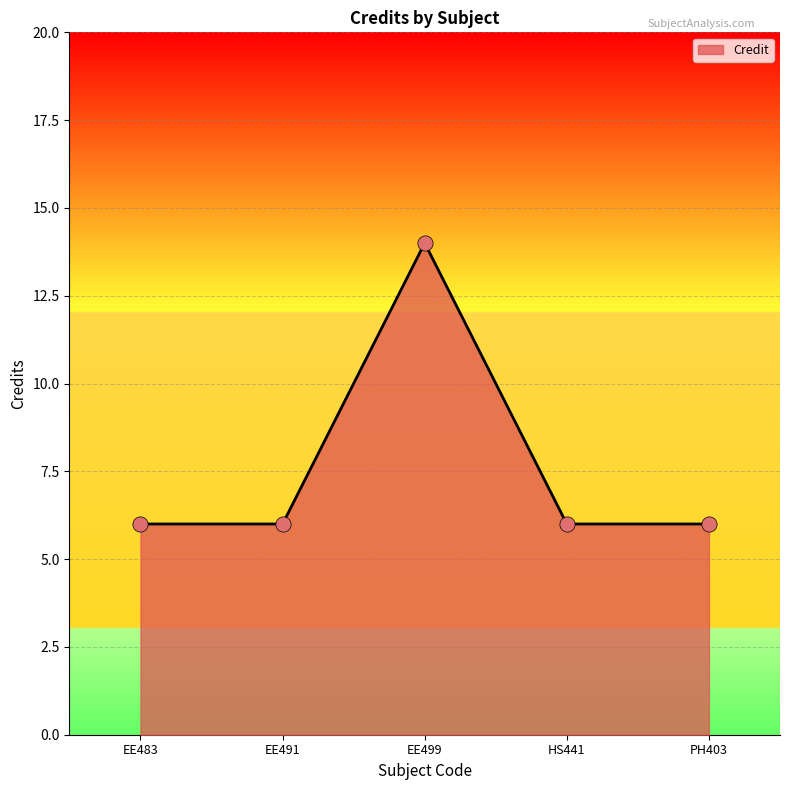

Which has a higher value, EE499 or PH403?

EE499